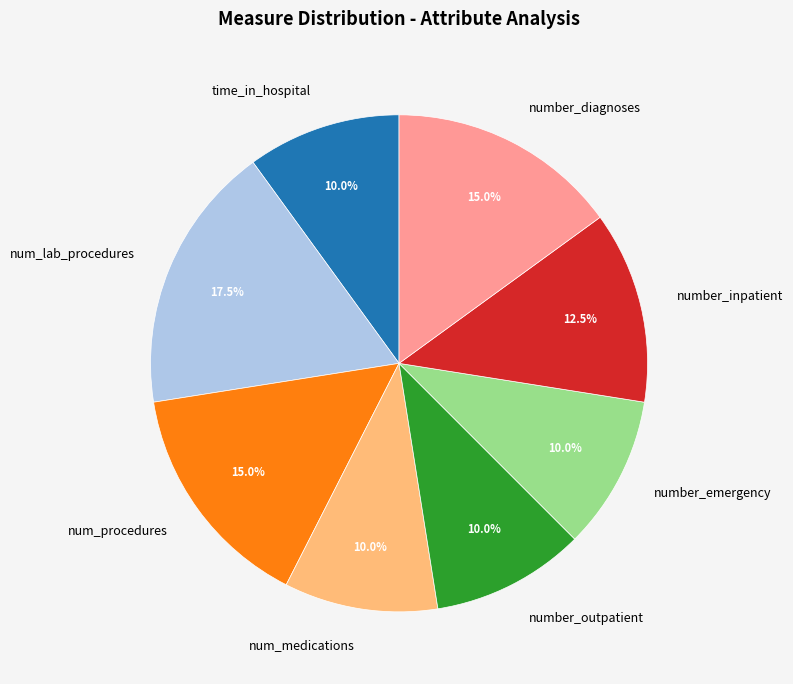

Is number_inpatient the majority of the pie?

No